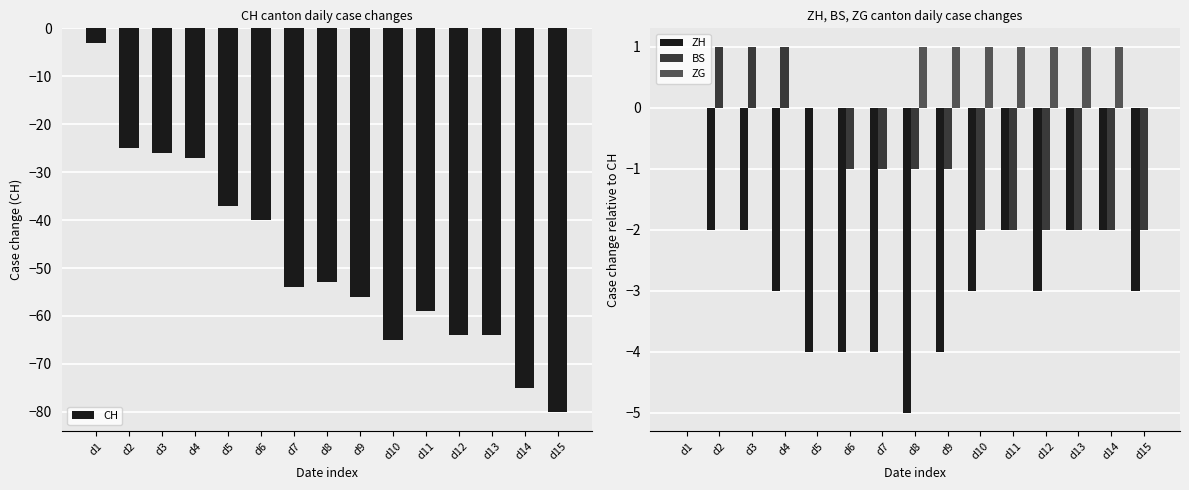

Reading right to left, extract all data points from this chart.

CH: -80	-75	-64	-64	-59	-65	-56	-53	-54	-40	-37	-27	-26	-25	-3
ZH: -3	-2	-2	-3	-2	-3	-4	-5	-4	-4	-4	-3	-2	-2	0
BS: -2	-2	-2	-2	-2	-2	-1	-1	-1	-1	0	1	1	1	0
ZG: 0	1	1	1	1	1	1	1	0	0	0	0	0	0	0